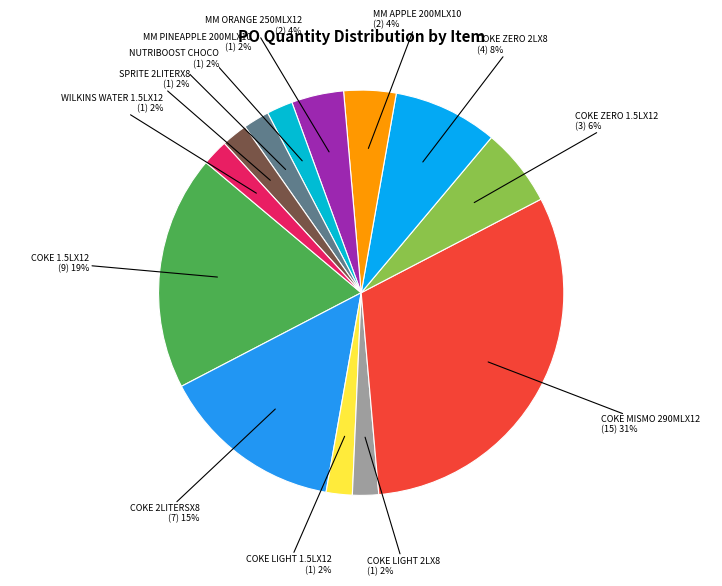

Which category has the biggest portion of the pie?

COKE MISMO 290MLX12 (15)